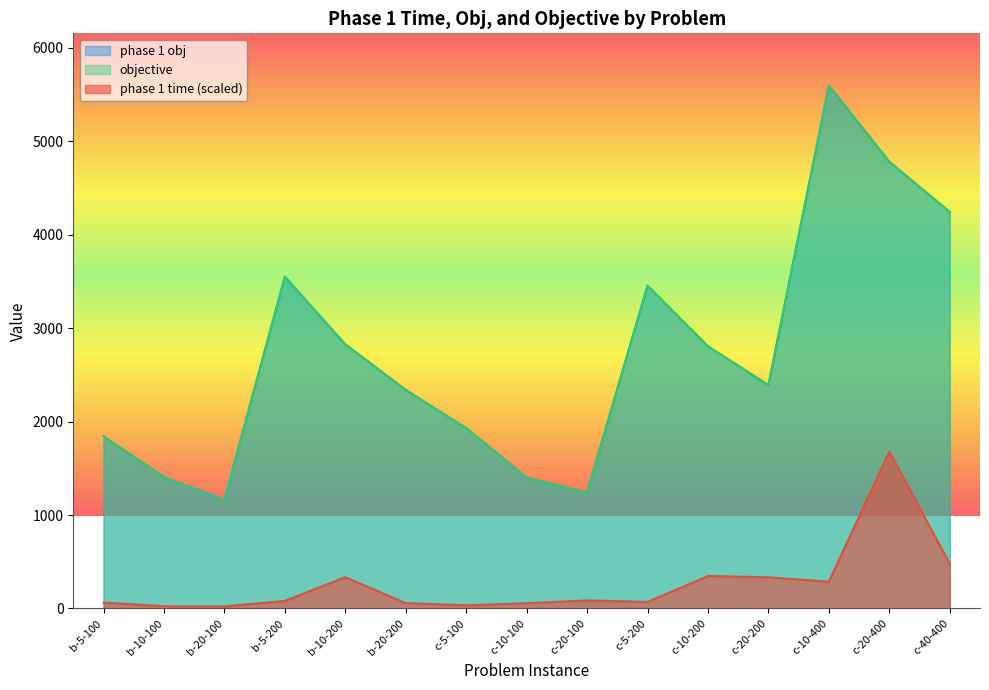

How many lines are shown in the chart?

3